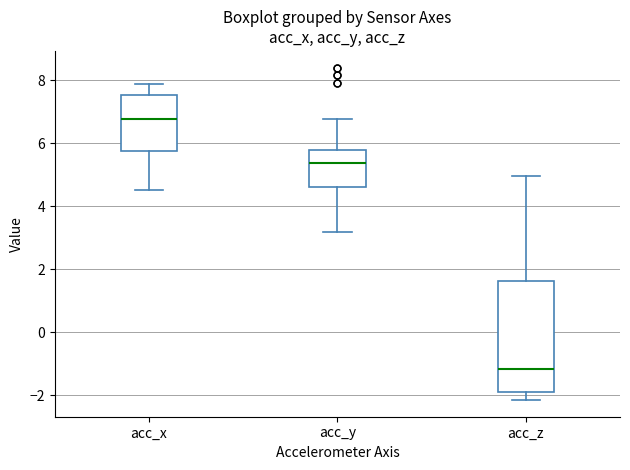

Reading left to right, transcribe this box plot: for each box, give where its median line is, the range the box spans, and where its two whiskers end, as read against the y-axis. The values are not printed on the chart, so give them approximately, as read against the axis.

acc_x: median 6.8, box 5.8 to 7.6, whiskers 4.6 to 7.8
acc_y: median 5.4, box 4.6 to 5.8, whiskers 3.2 to 6.8
acc_z: median -1.2, box -1.8 to 1.6, whiskers -2.2 to 5.0